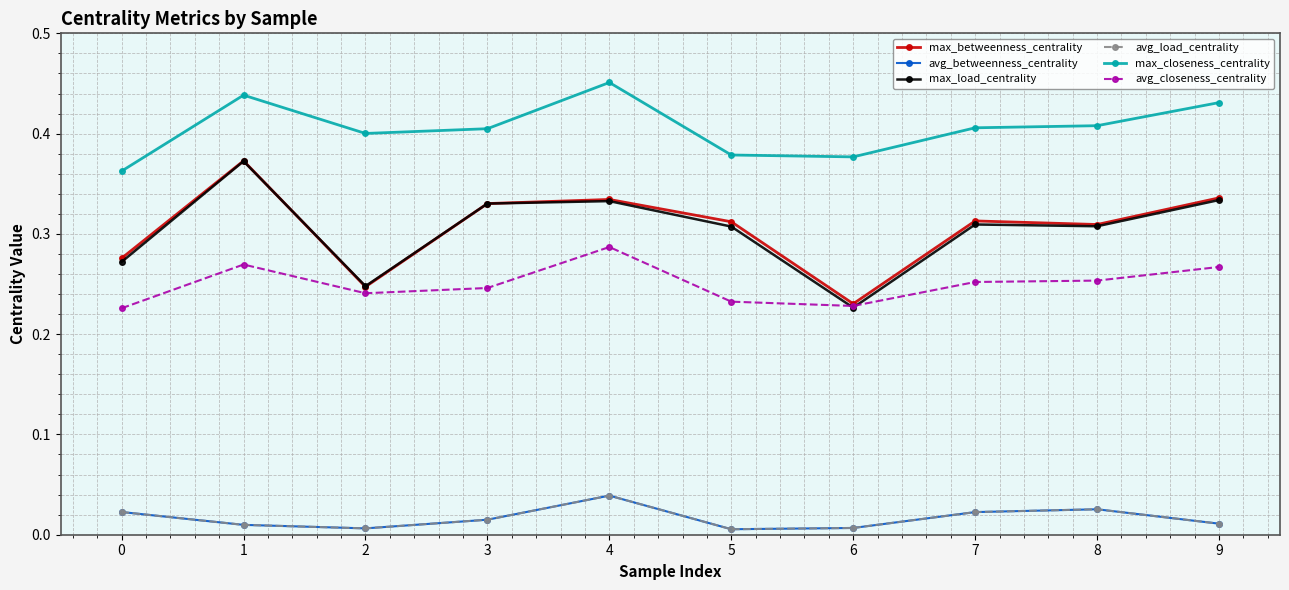

How many intersections are there between max_load_centrality and max_betweenness_centrality?

1